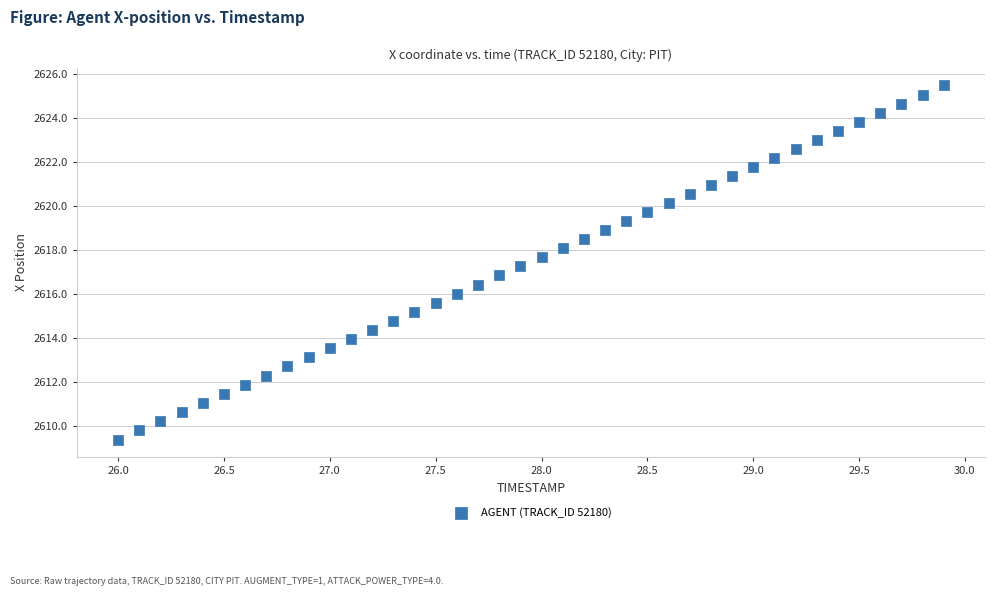

What is the range of Y values (max minus min)?

16.1